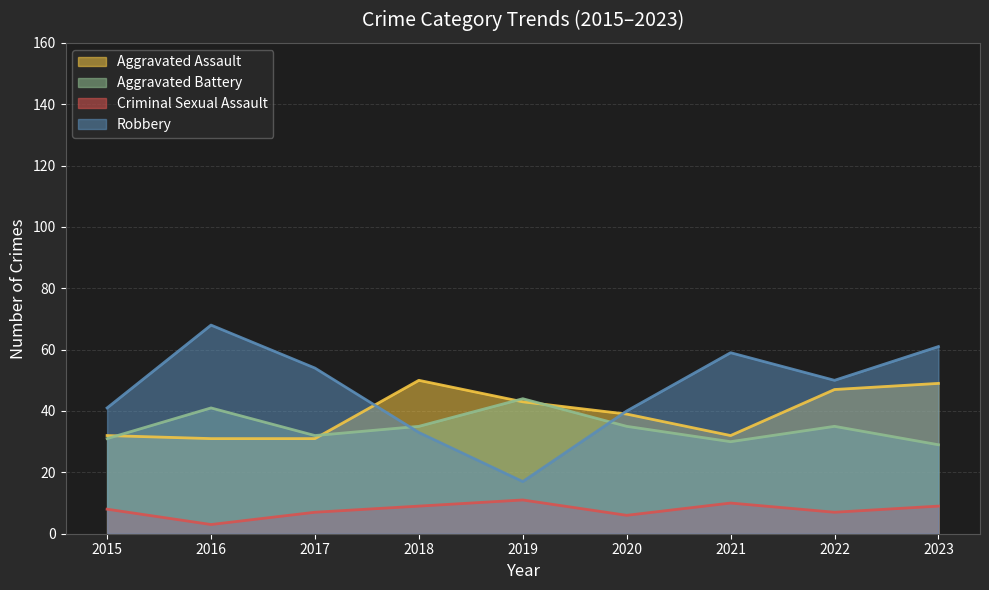

True or false: Aggravated Assault and Criminal Sexual Assault intersect in this chart.

False